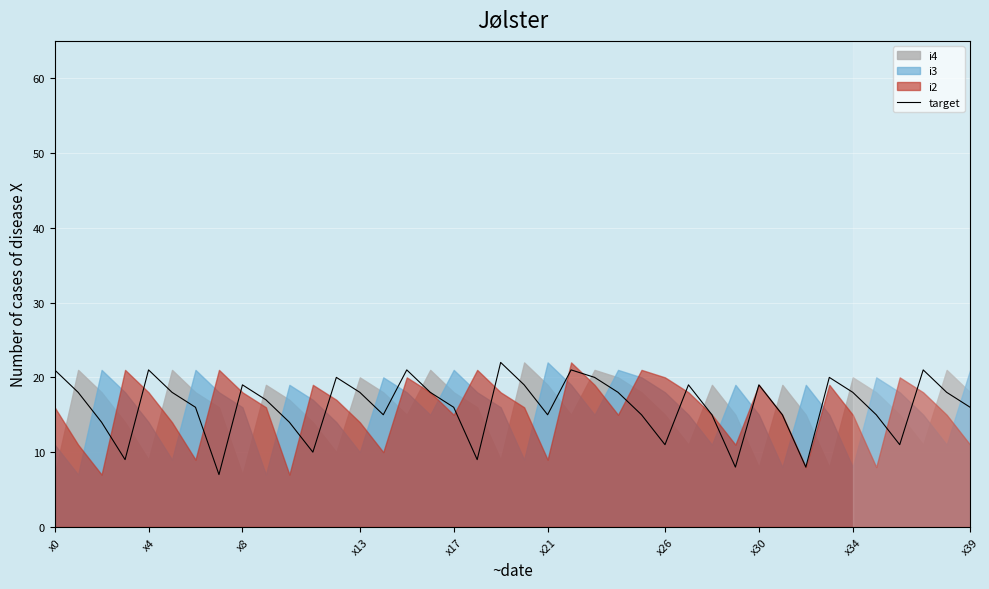

What is the approximate value at 29, to the nearest 5?

10